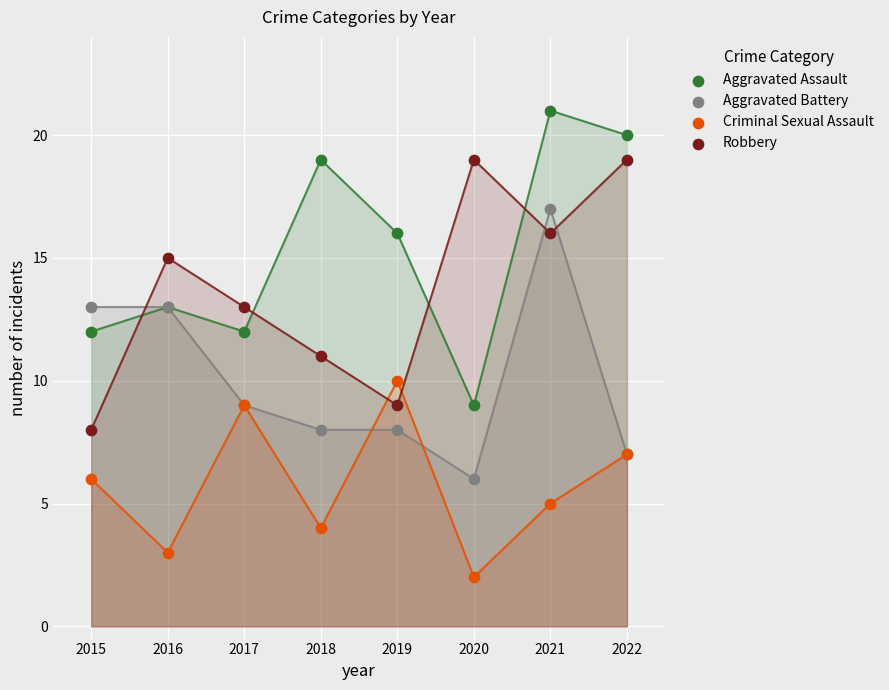

What are all the series names shown in the legend?

Aggravated Assault, Aggravated Battery, Criminal Sexual Assault, Robbery